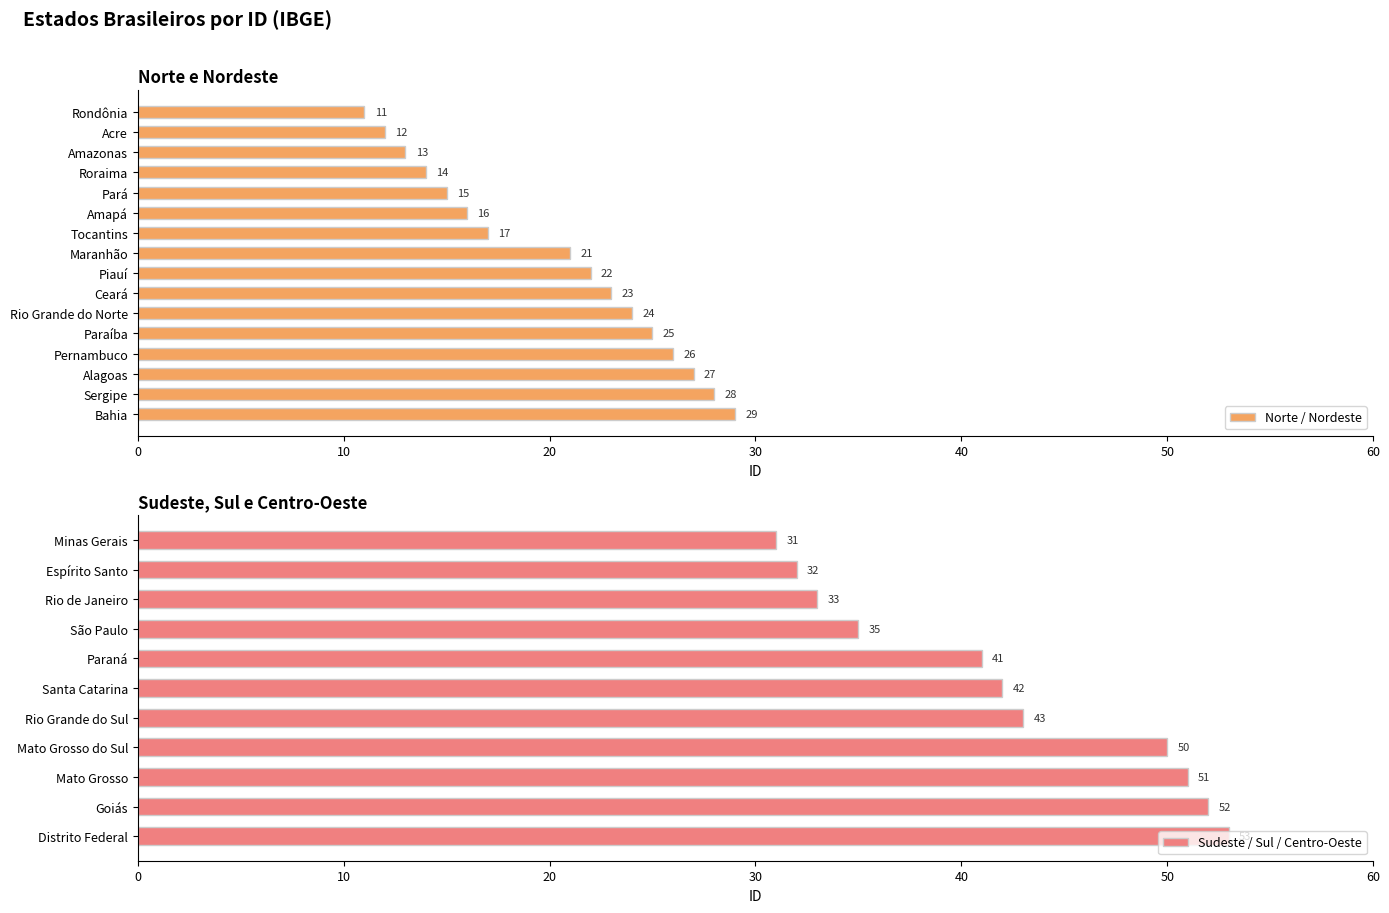

At which category does the chart reach its minimum across all series?

Rondônia